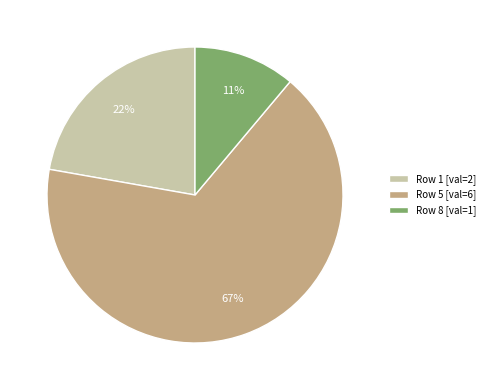

The Row 8 [val=1] slice represents 4% of the pie. True or false?

False